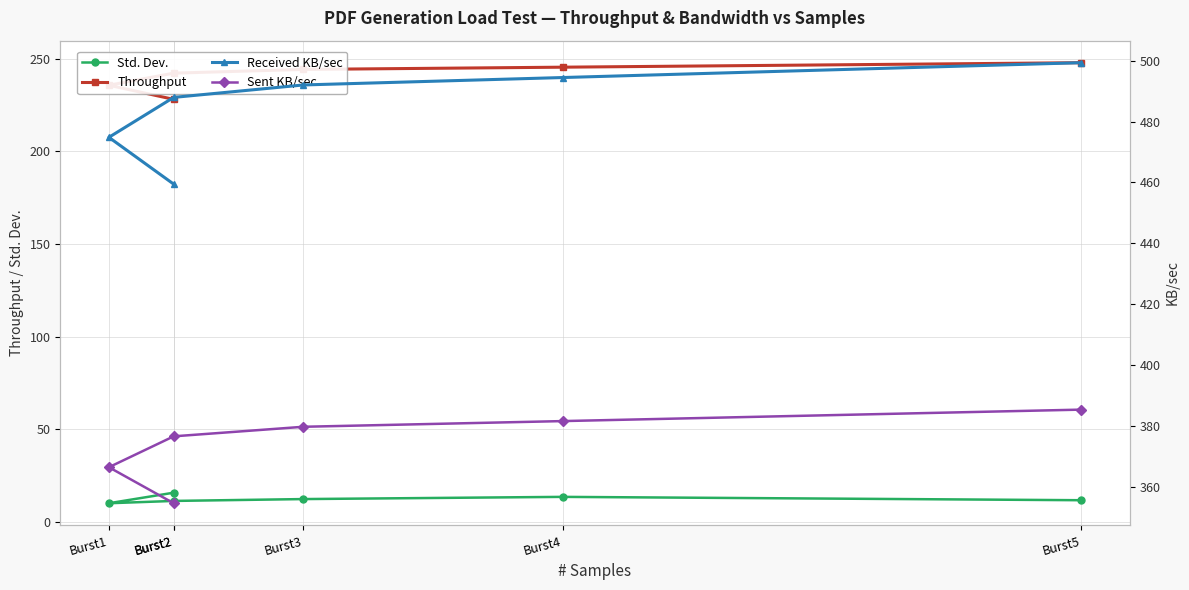

Reading left to right, extract all data points from this chart.

Std. Dev.: Burst2=15.7	Burst1=10.0	Burst2=11.2	Burst3=12.2	Burst4=13.4	Burst5=11.6
Throughput: Burst2=228.1	Burst1=235.8	Burst2=242.3	Burst3=244.3	Burst4=245.5	Burst5=248.0
Received KB/sec: Burst2=459.4	Burst1=474.8	Burst2=487.9	Burst3=492.0	Burst4=494.5	Burst5=499.4
Sent KB/sec: Burst2=354.5	Burst1=366.4	Burst2=376.5	Burst3=379.6	Burst4=381.5	Burst5=385.3